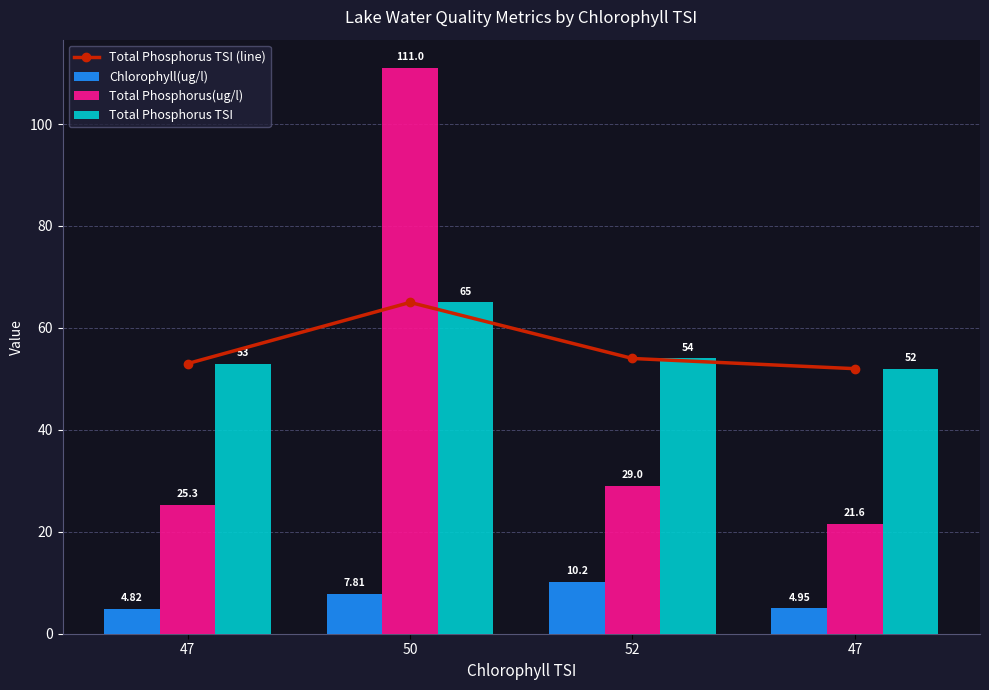

What is the sum of all Total Phosphorus TSI (line) values?

224.0